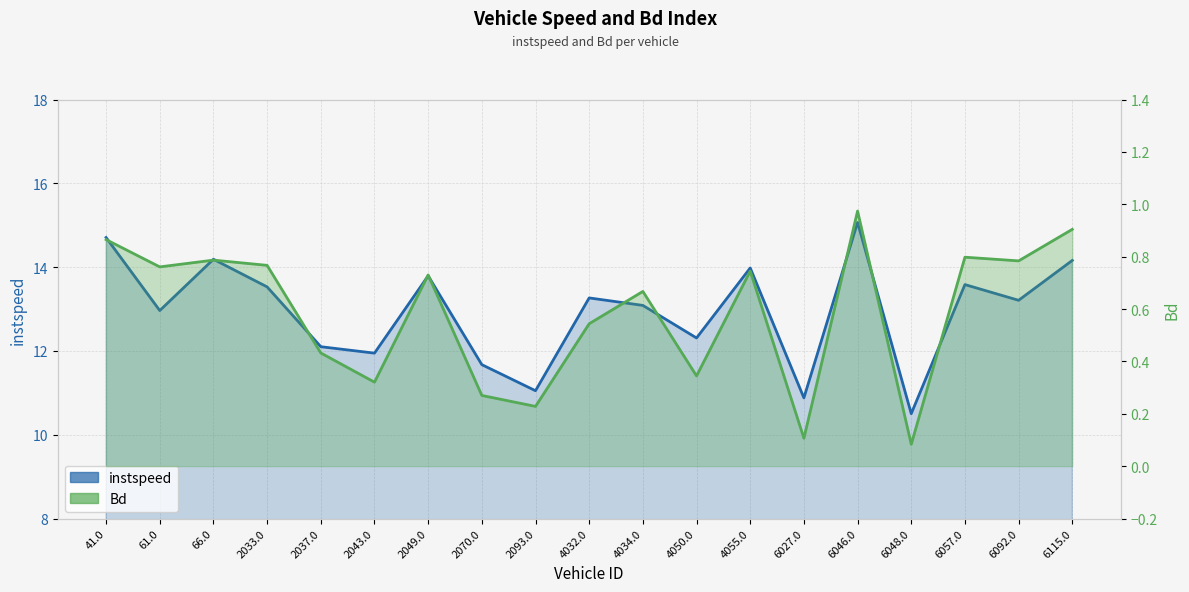

What is the total value across all series at 2070.0?

11.9